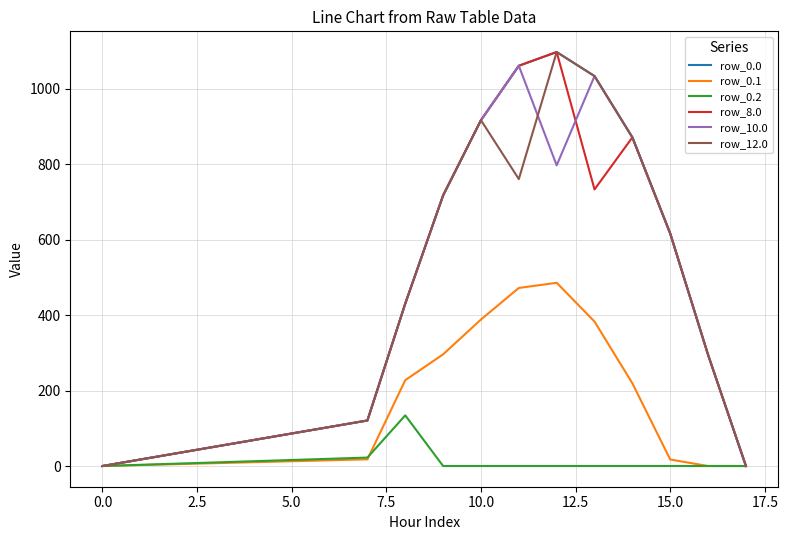

Does the chart have visible grid lines?

Yes